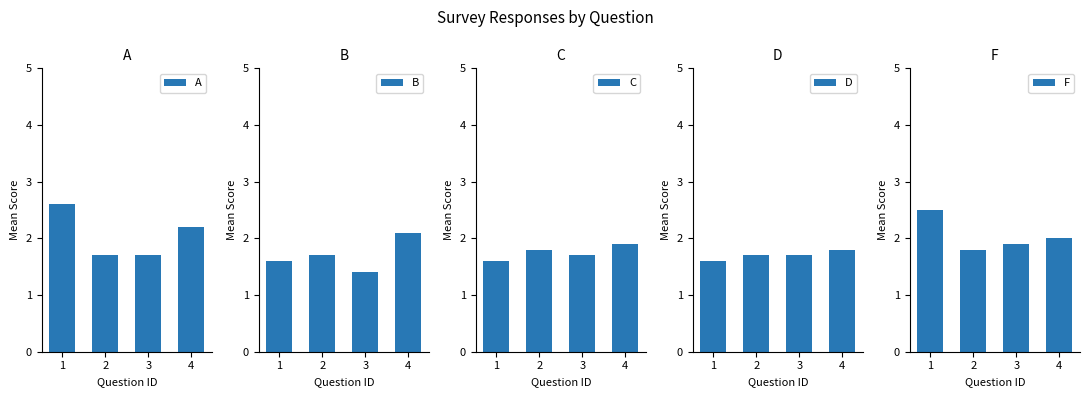

Rank the series at 4 from highest to lowest value.

A, B, F, C, D